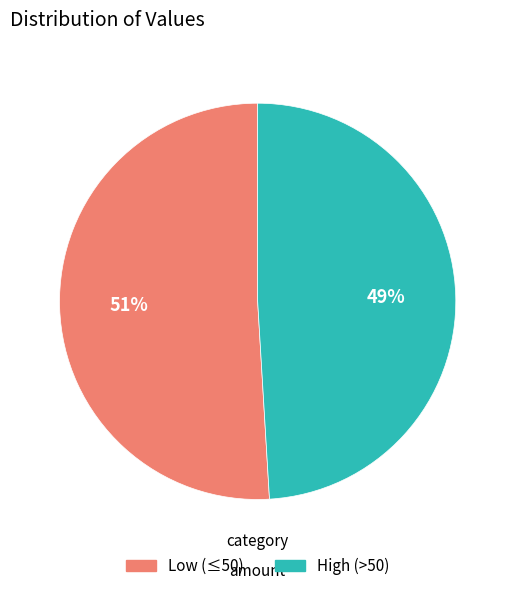

To the nearest percent, what is the difference between the largest and smallest slice percentages?

2%